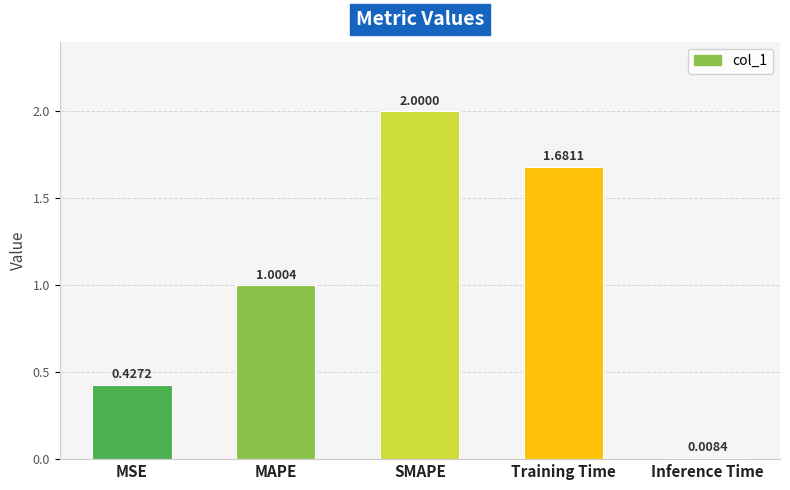

At which label does the data first exceed 1?

MAPE